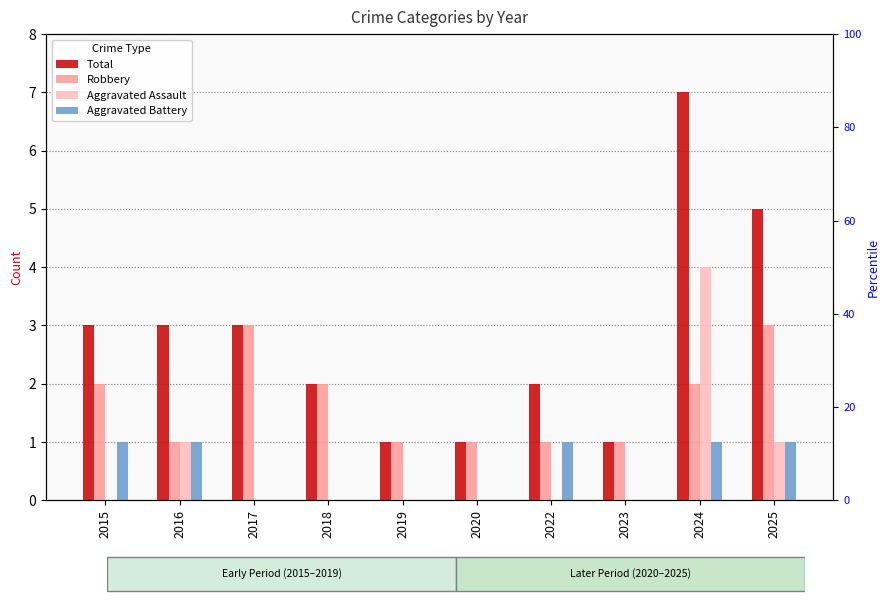

Which has a higher value, 2019 or 2018?

2018